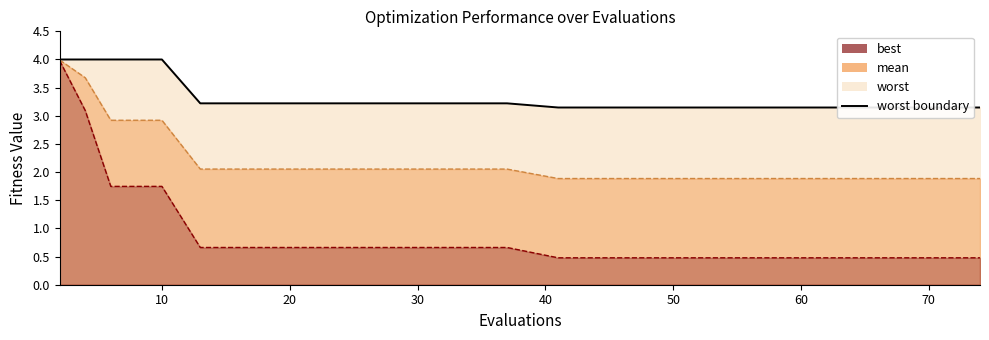

Which has a higher value, 2 or 29?

2